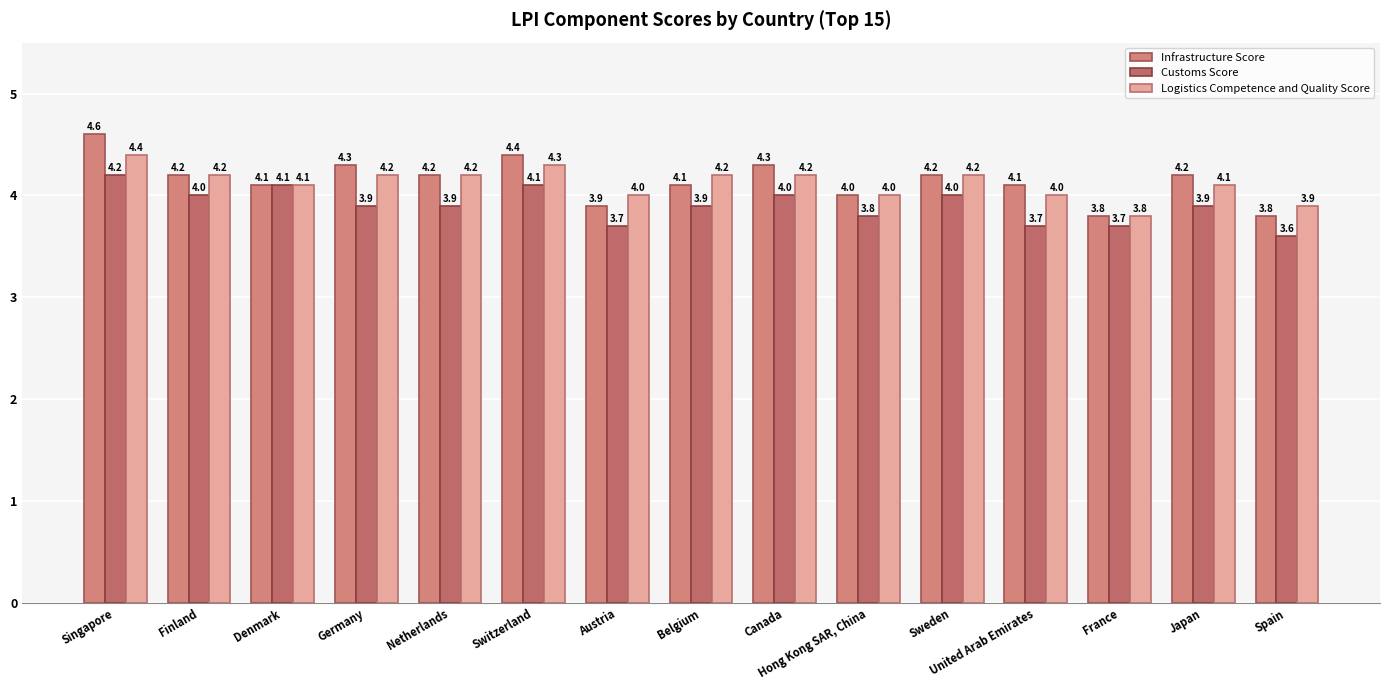

Which category has the lowest value across all series?

Spain